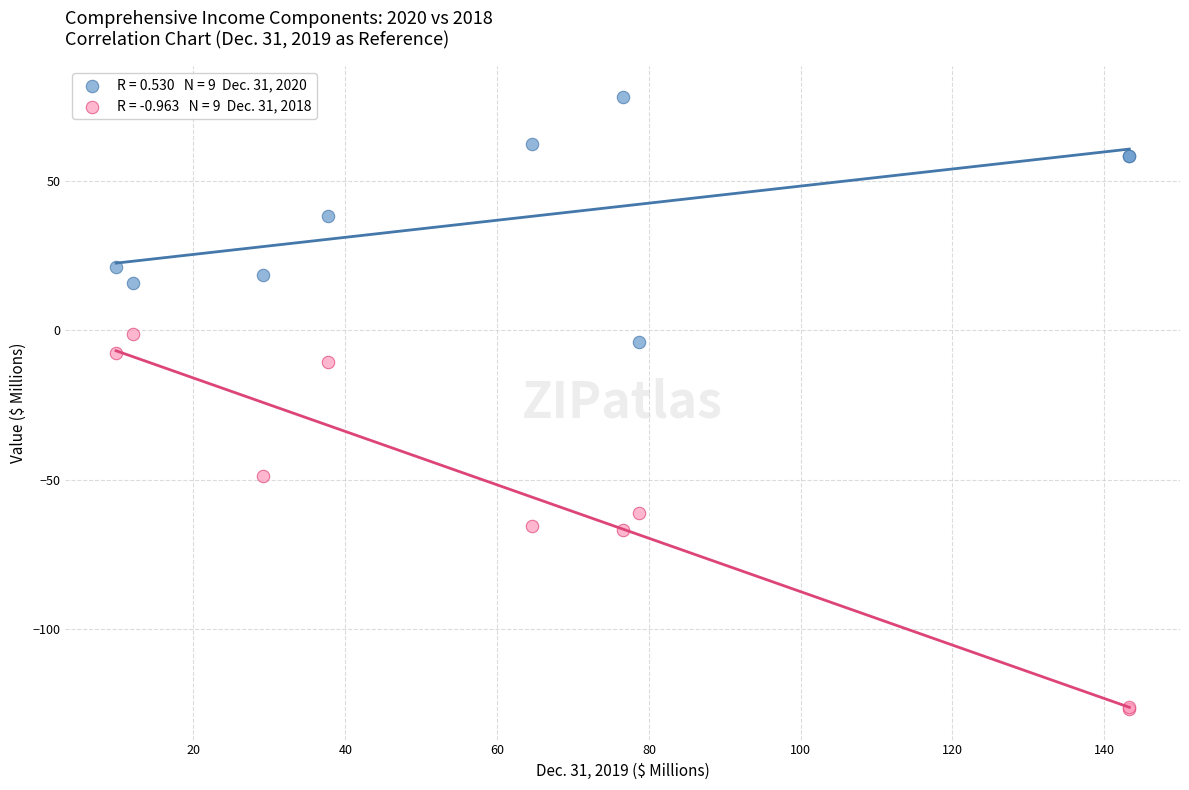

Across all series, what Y value is closest to -24?

-10.5